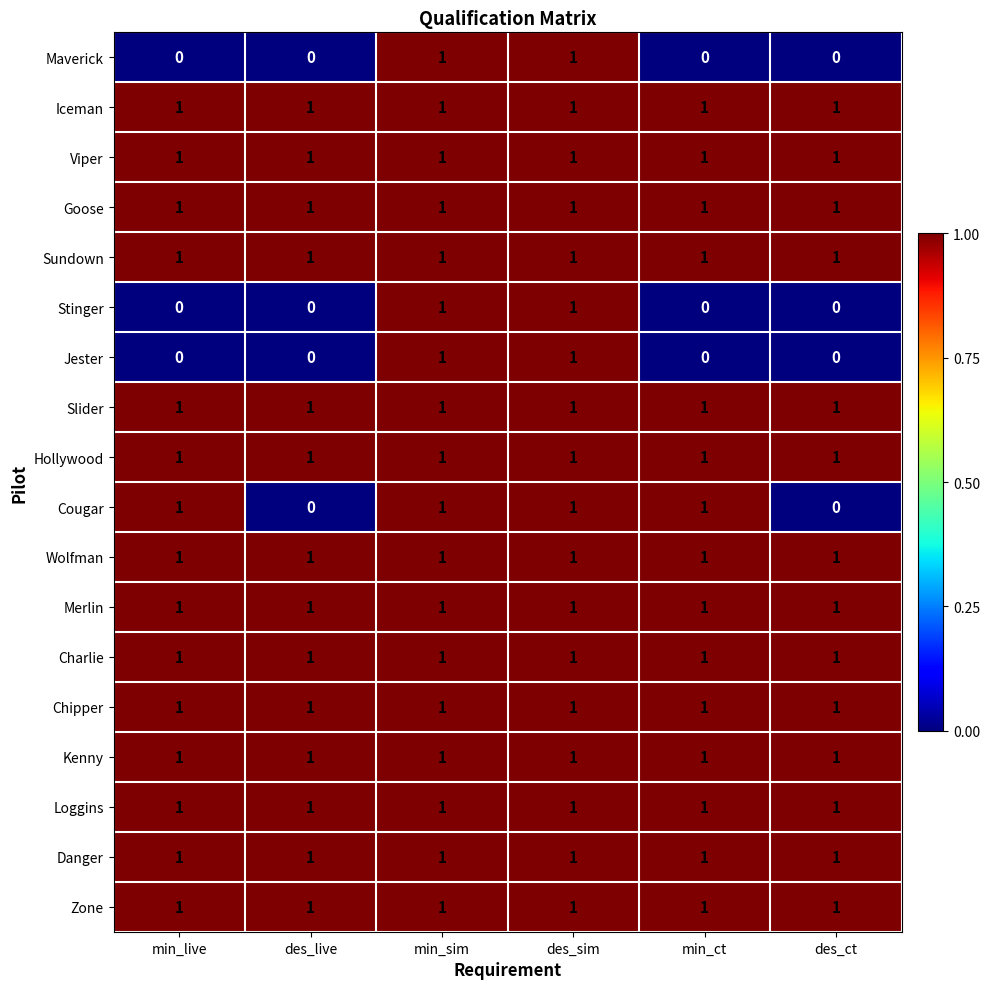

What is the total value across all series at des_ct?

14